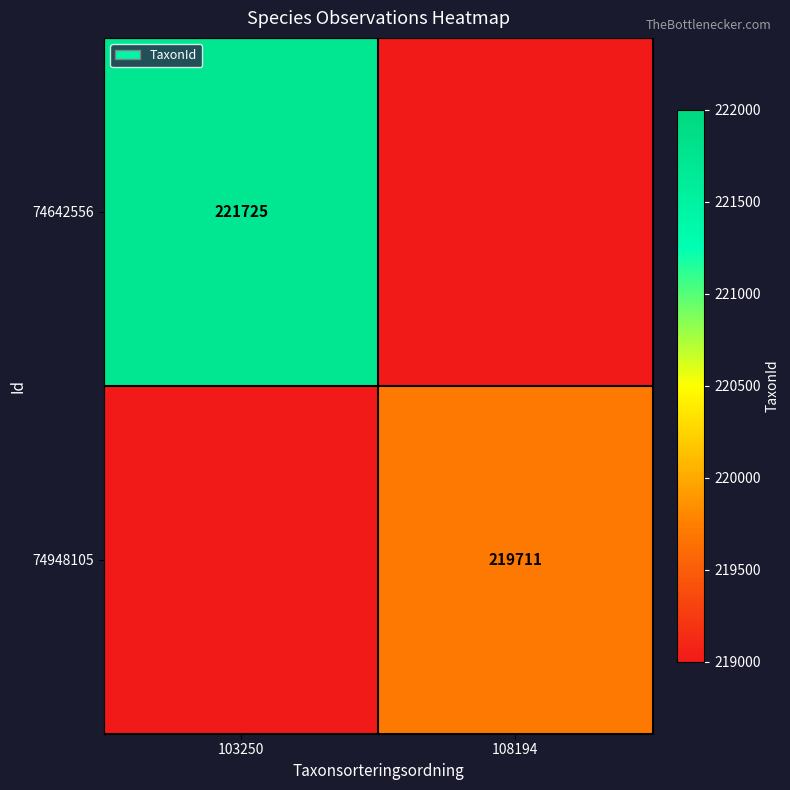

True or false: 74642556 has a value of 221725 at 103250.

True